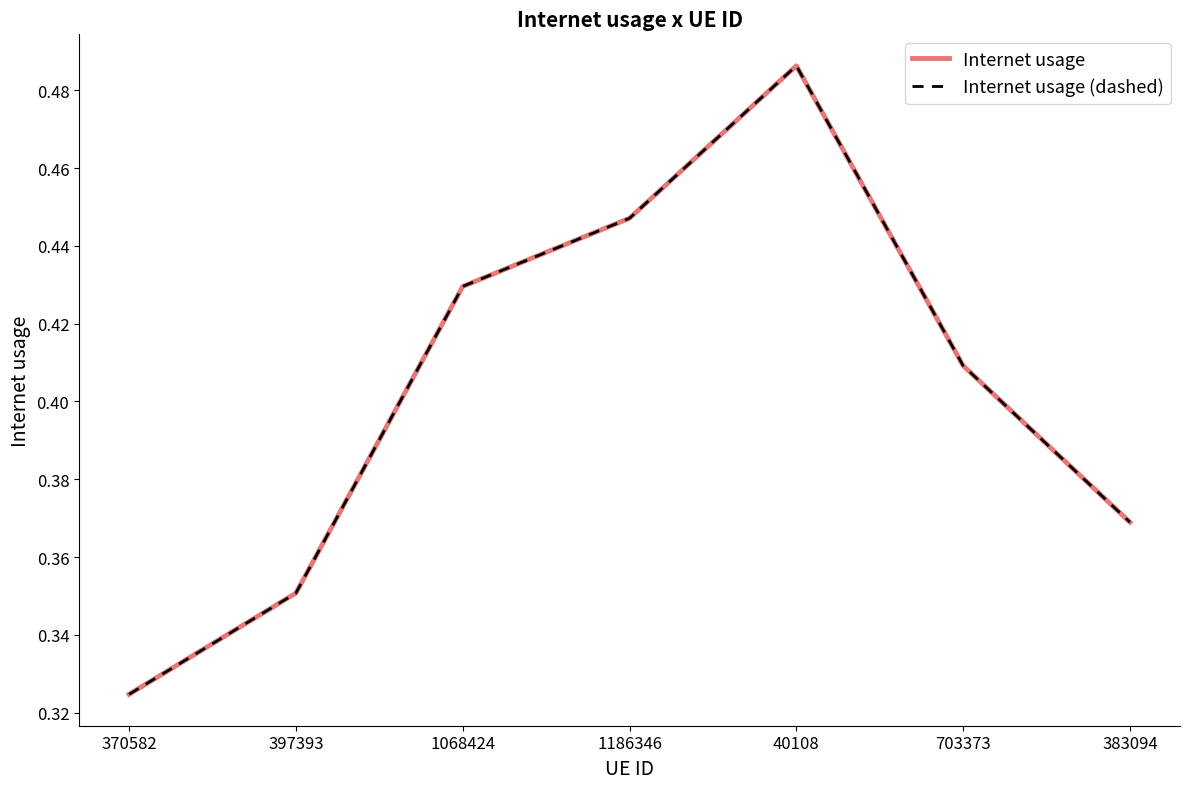

Does the chart display data point markers on the line(s)?

No